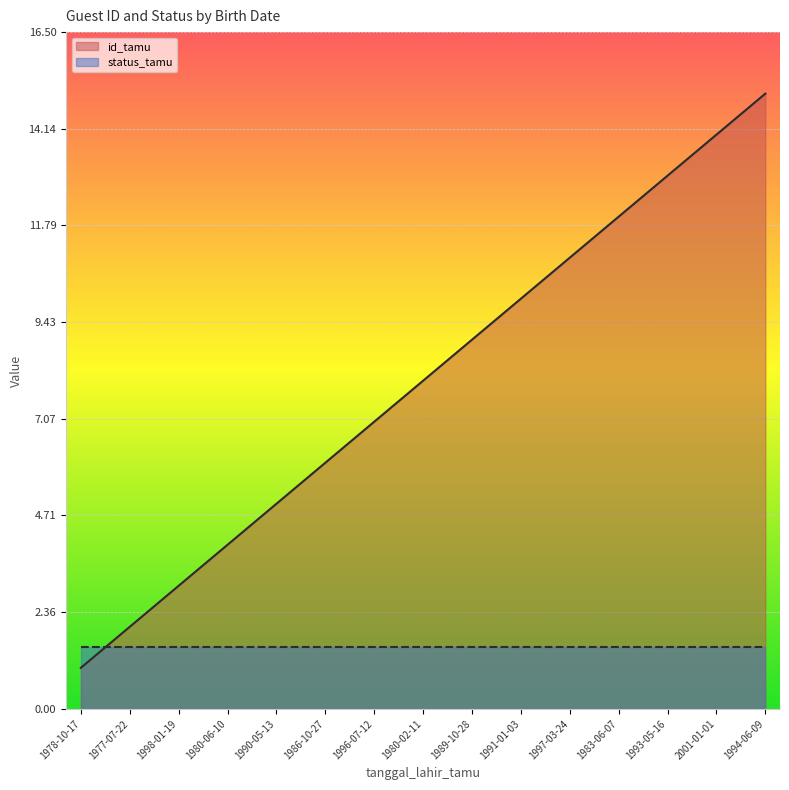

What is the average value?

8